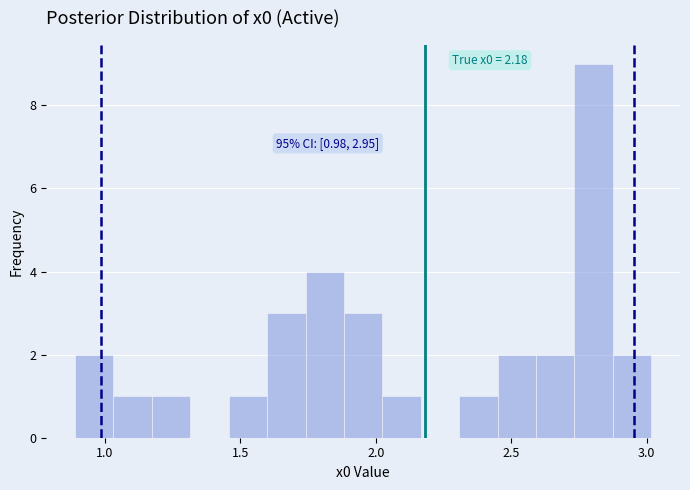

Around what value on the x-axis is the tallest bar? Give the approximate position of its centre, as read against the axis.

2.80